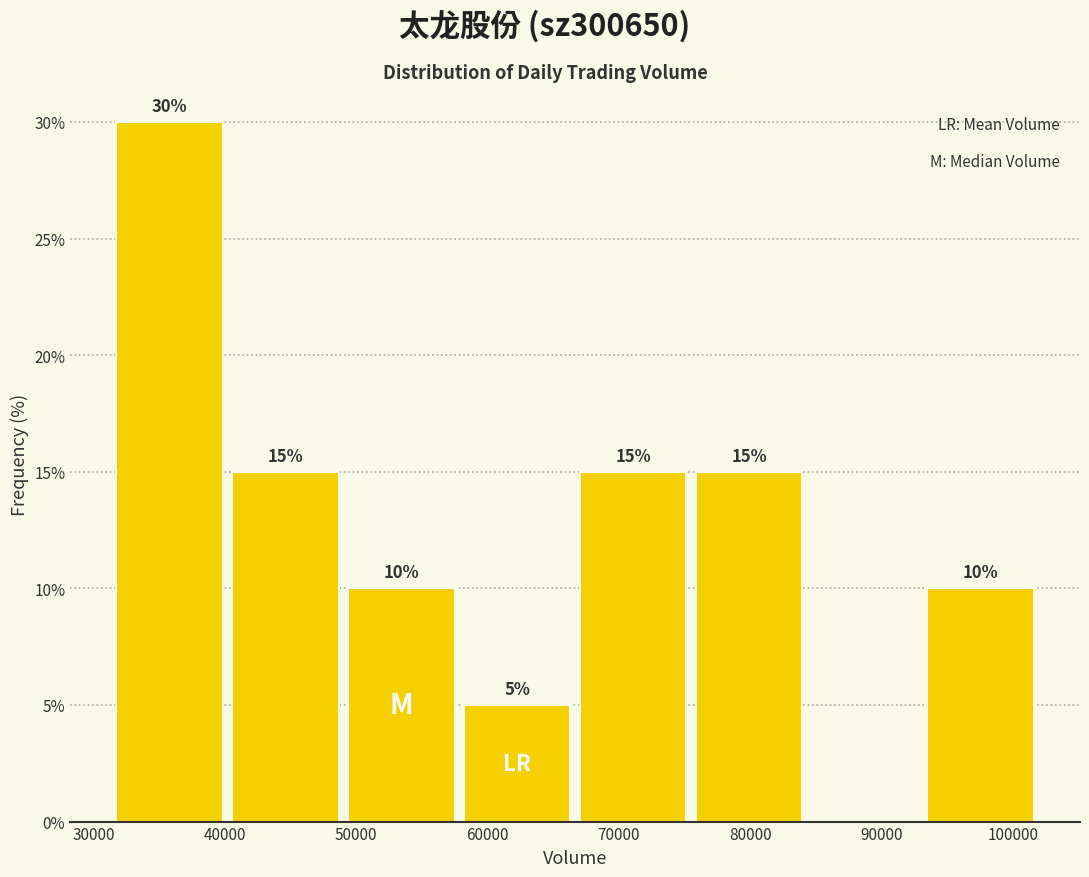

Over which range of the x-axis is the bar tallest?

31000 to 40000